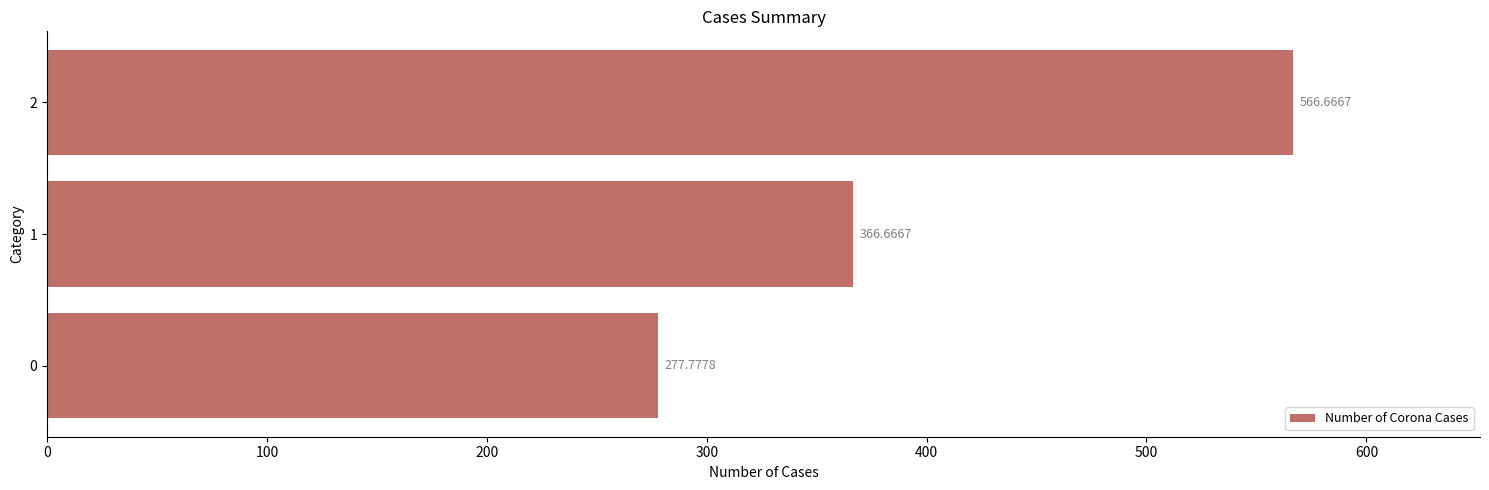

What is the change in value from 0 to 2?

+288.9